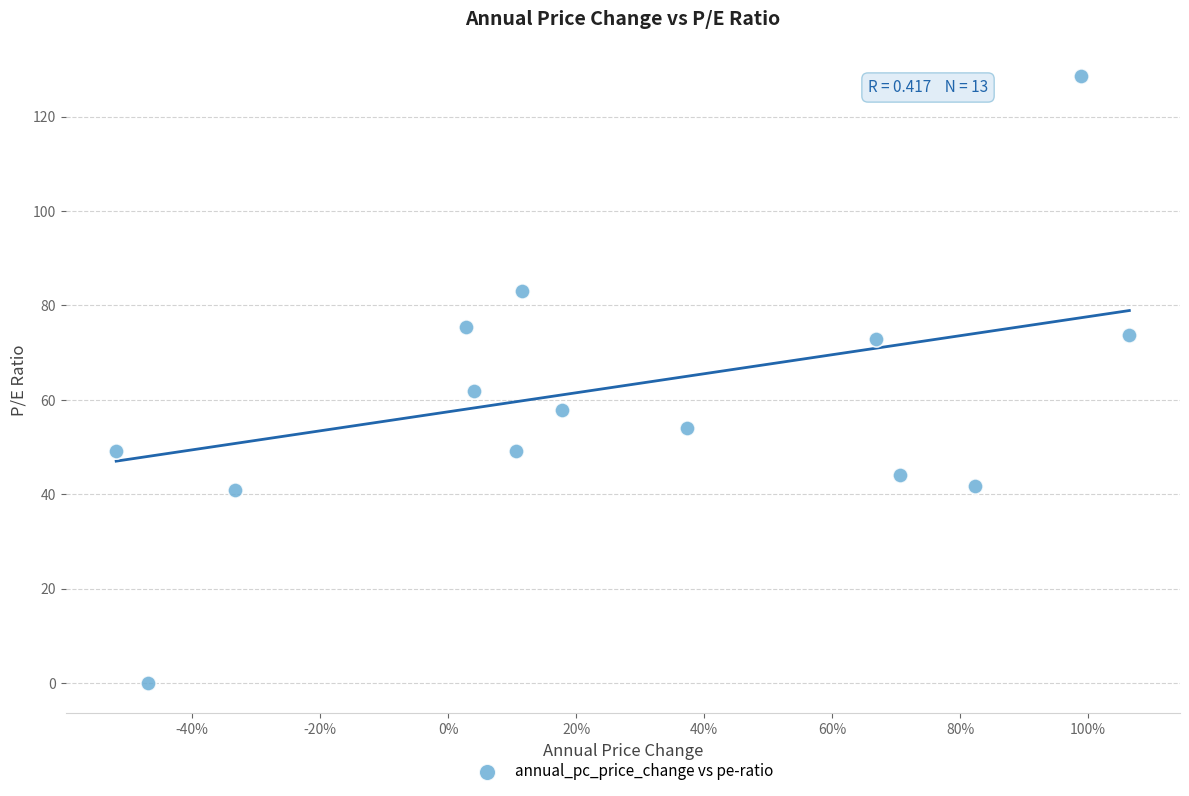

What Y value in the scatter plot is closest to 64?

61.9